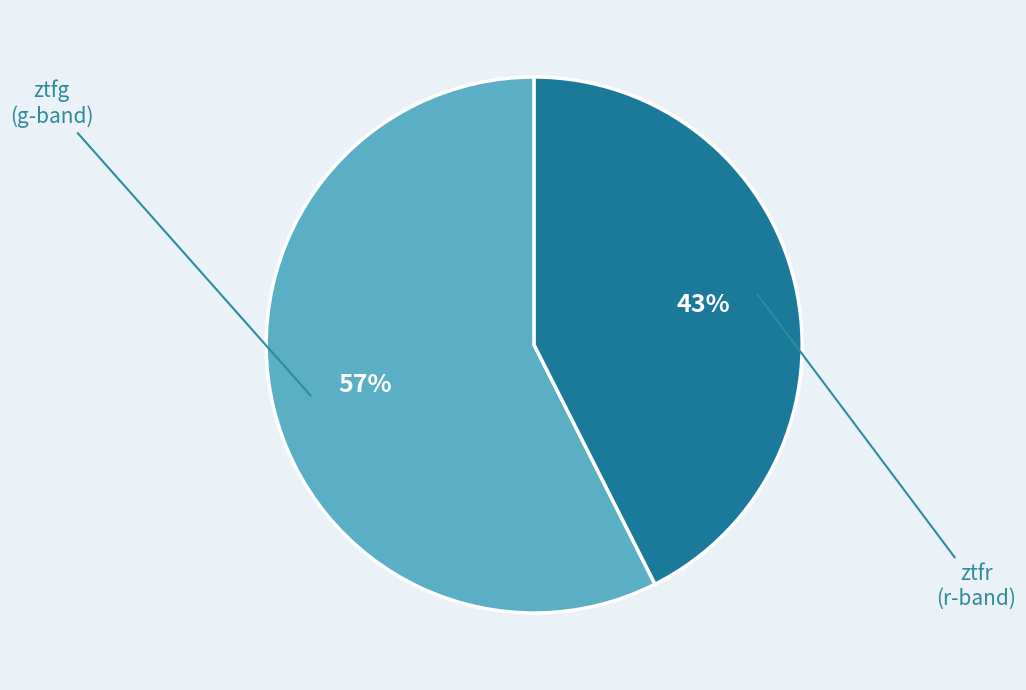

True or false: ztfg accounts for 52% of the total.

False